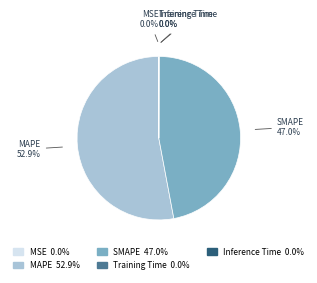

True or false: SMAPE accounts for 34% of the total.

False